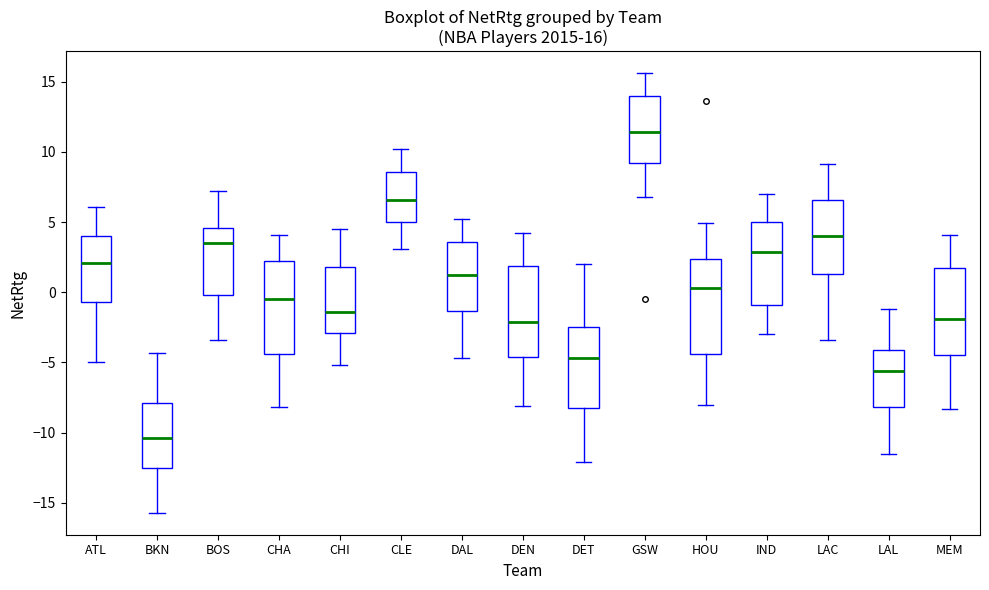

Which box has the lowest median line?

BKN